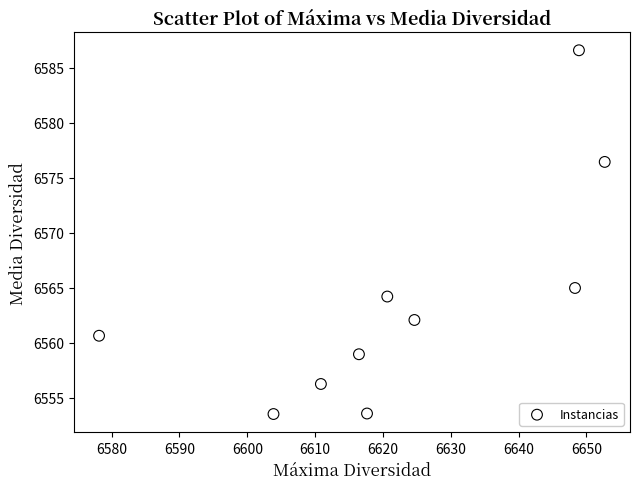

What Y value in the scatter plot is closest to 6570?

6565.0